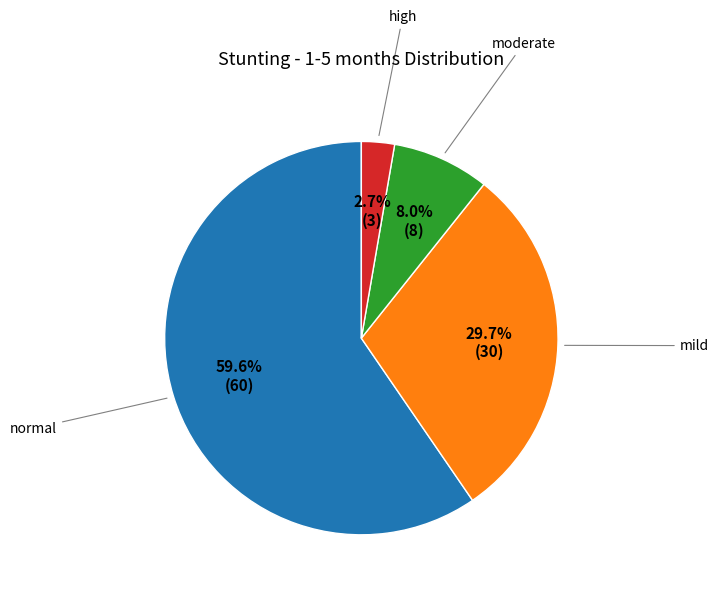

Is there a majority slice in this chart?

Yes